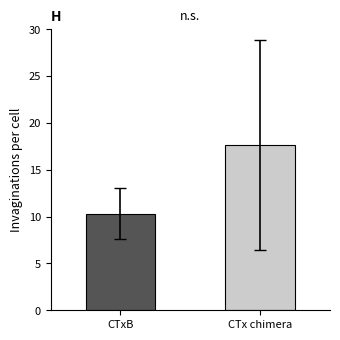

How many groups of bars are there?

1